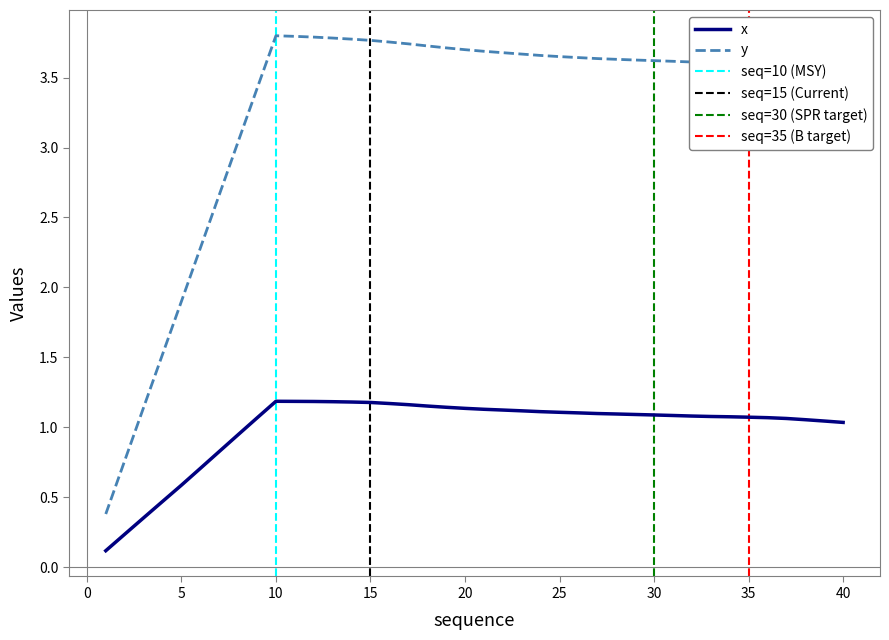

The value of y at 18-06-23 is 3.7. True or false?

True